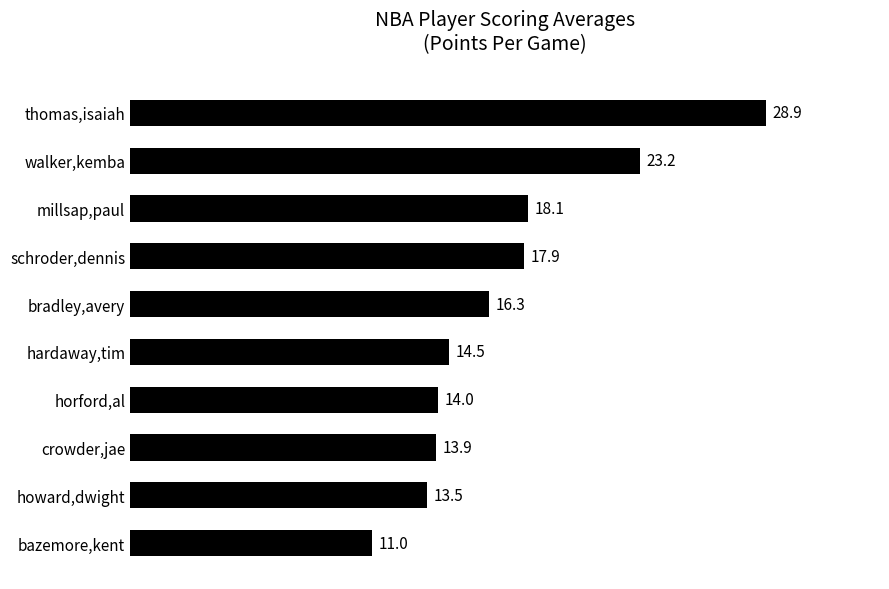

List the labels in order of value, largest first.

thomas,isaiah, walker,kemba, millsap,paul, schroder,dennis, bradley,avery, hardaway,tim, horford,al, crowder,jae, howard,dwight, bazemore,kent